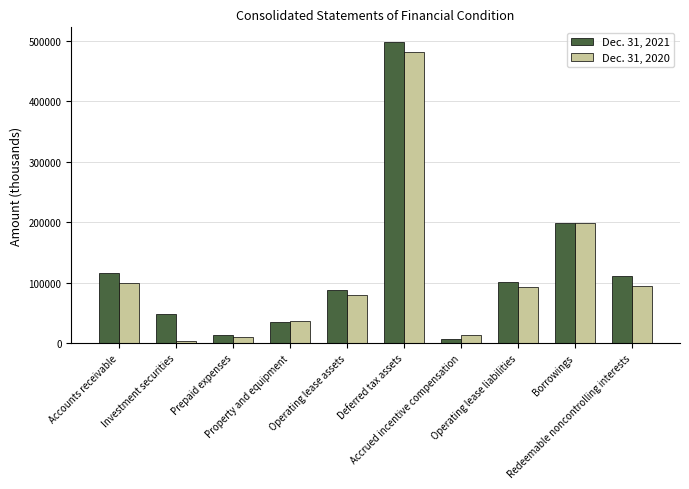

How many groups of bars are there?

10